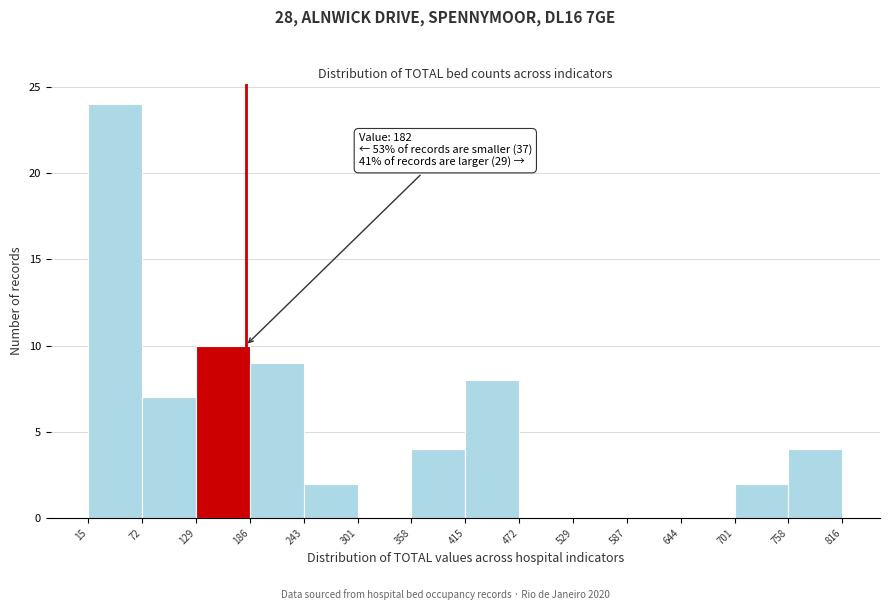

Which range on the x-axis has the tallest bar?

15 to 72